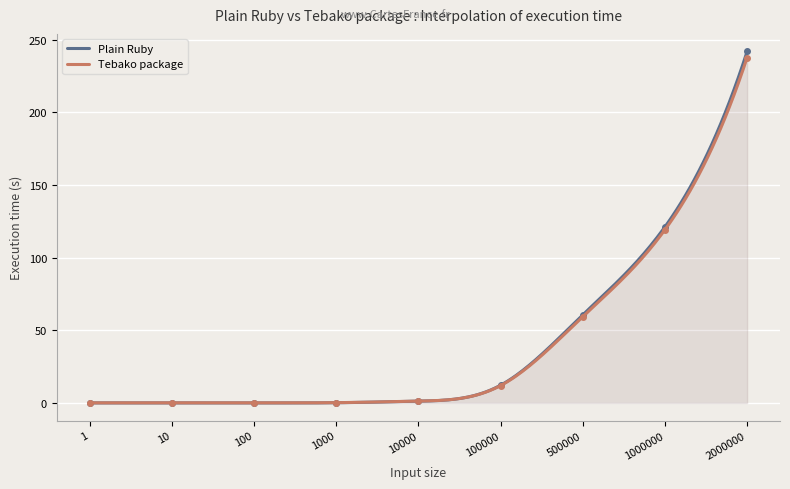

Which series has the largest total across all categories?

Plain Ruby